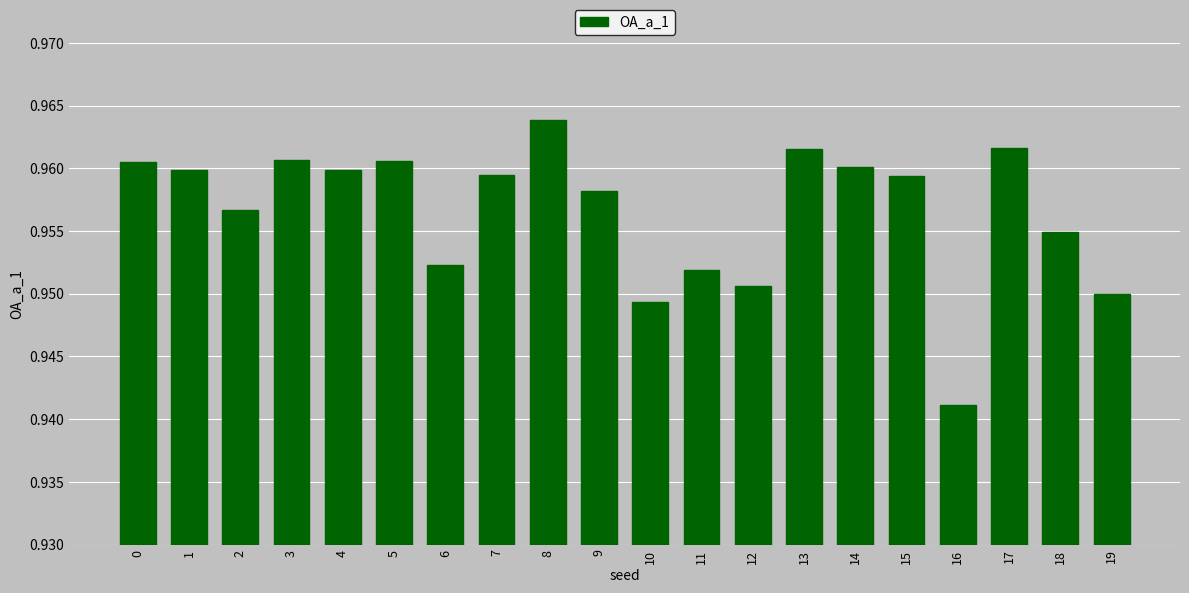

Which has a higher value, 19 or 15?

15